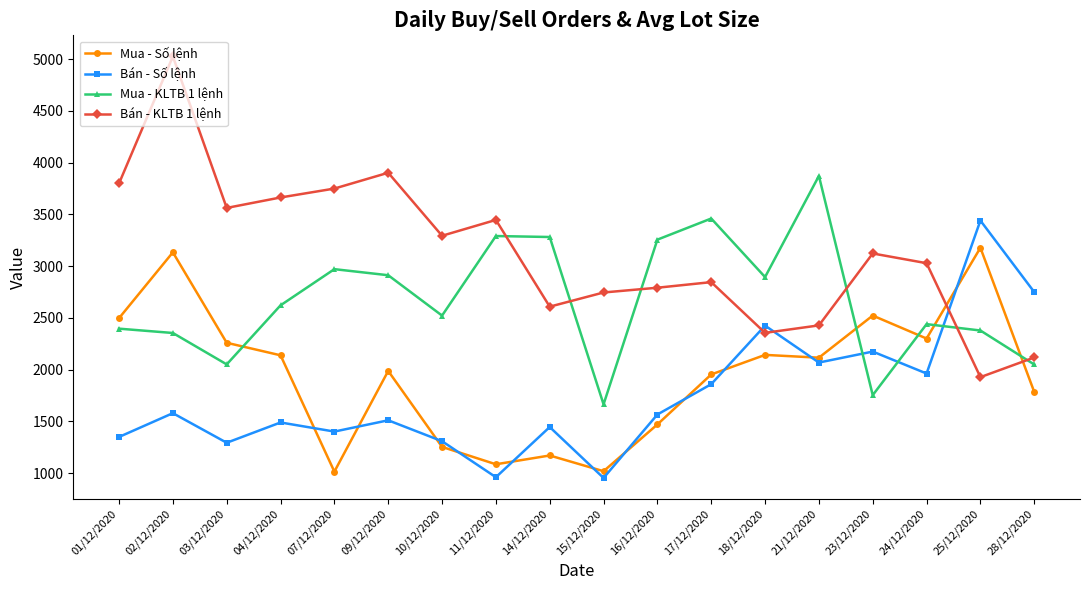

How many values in the Bán - KLTB 1 lệnh series are below 3123?

9